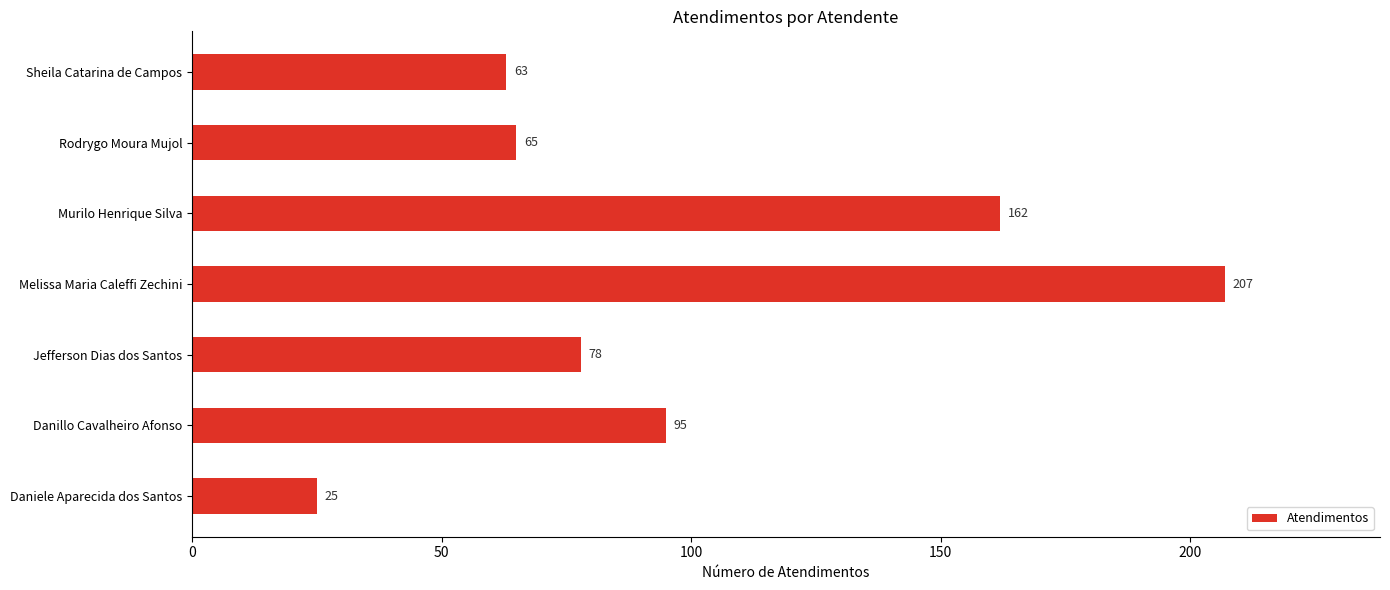

What is the change in value from Murilo Henrique Silva to Sheila Catarina de Campos?

-99